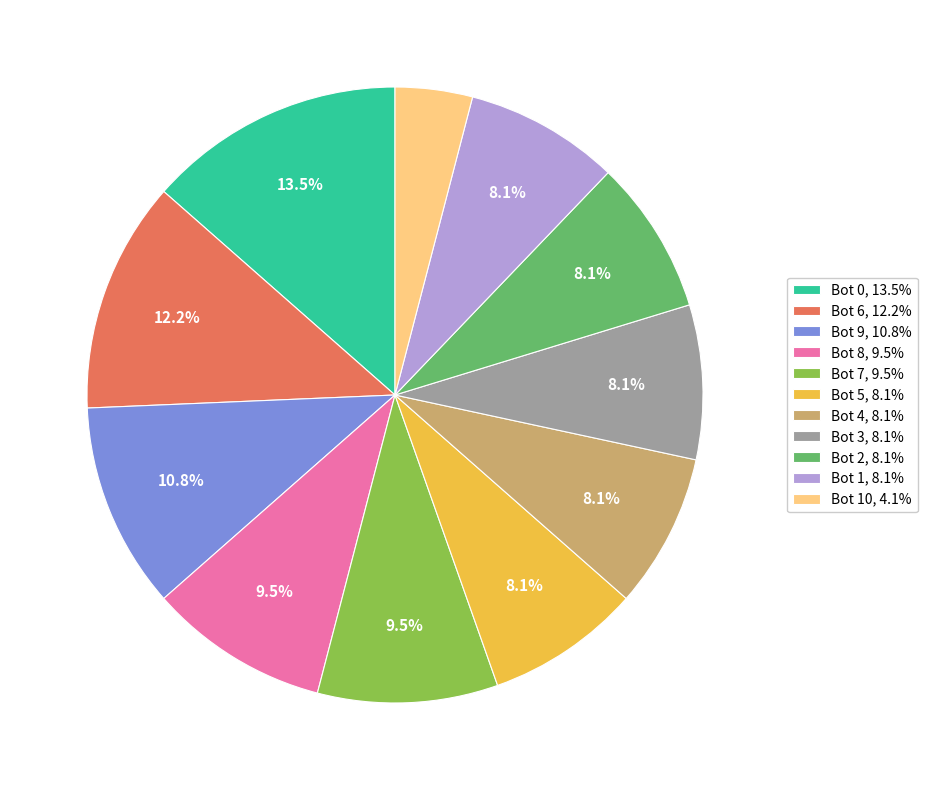

Is there a majority slice in this chart?

No